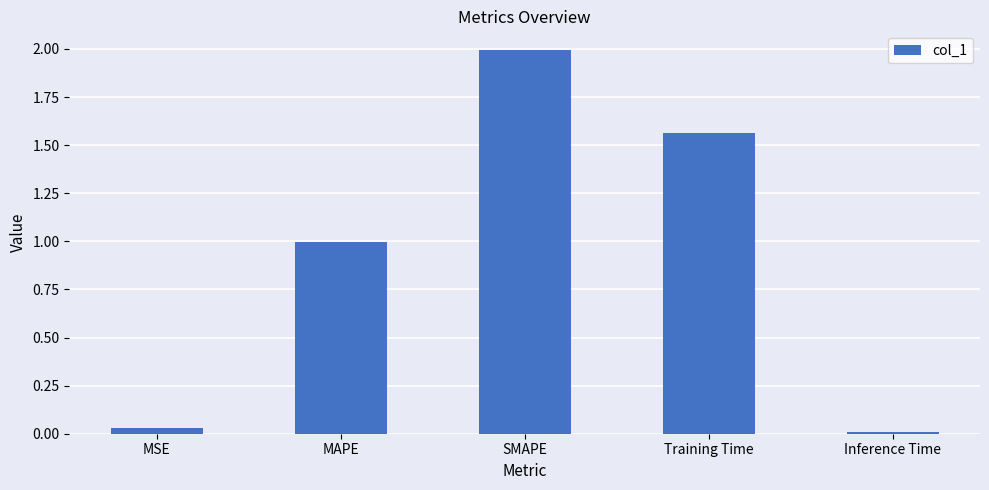

How many series are shown in this chart?

1